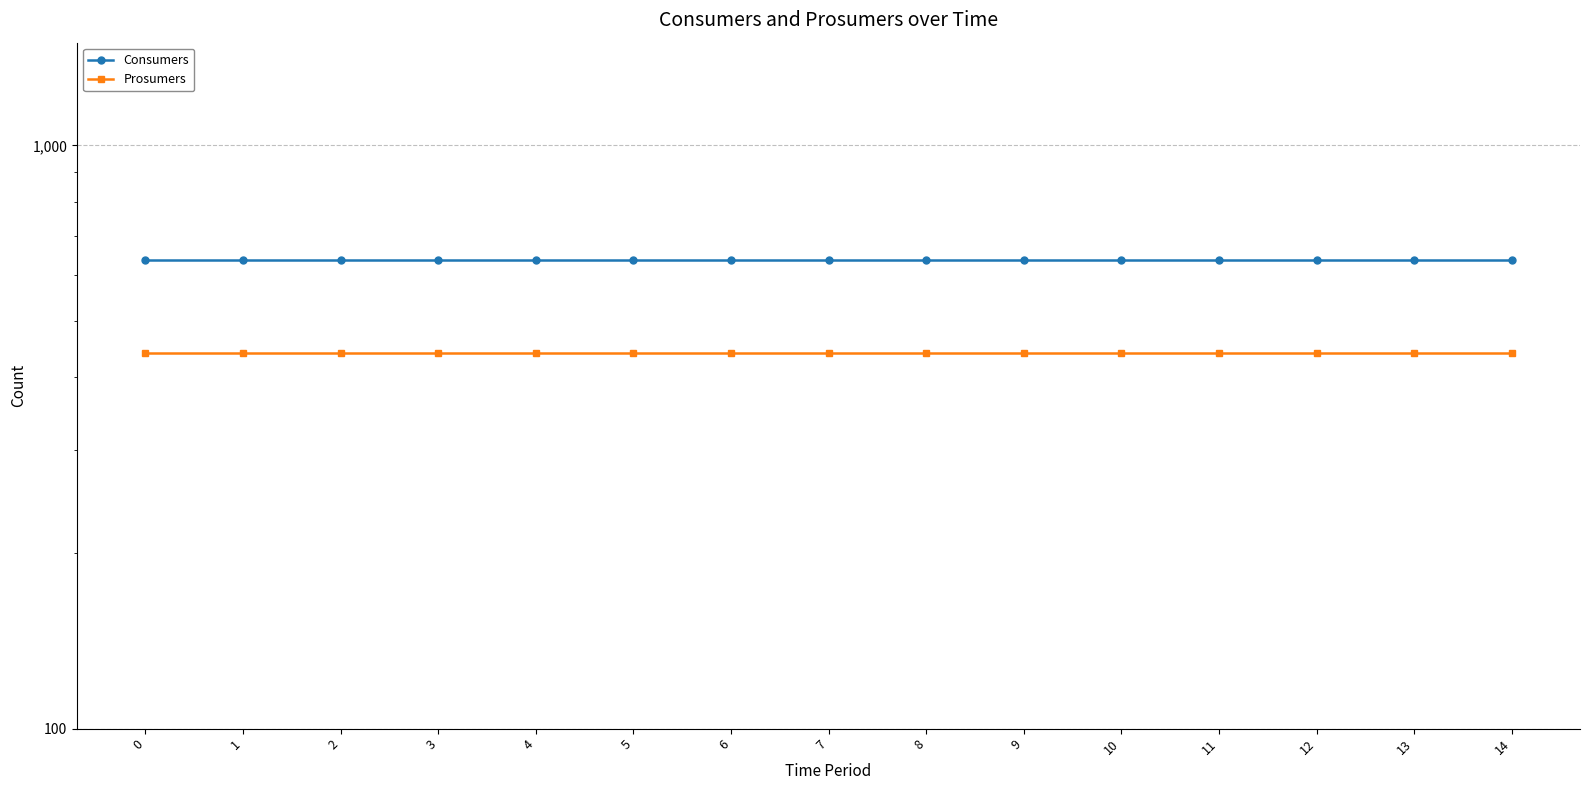

List the labels in order of Prosumers value, largest first.

0, 1, 2, 3, 4, 5, 6, 7, 8, 9, 10, 11, 12, 13, 14